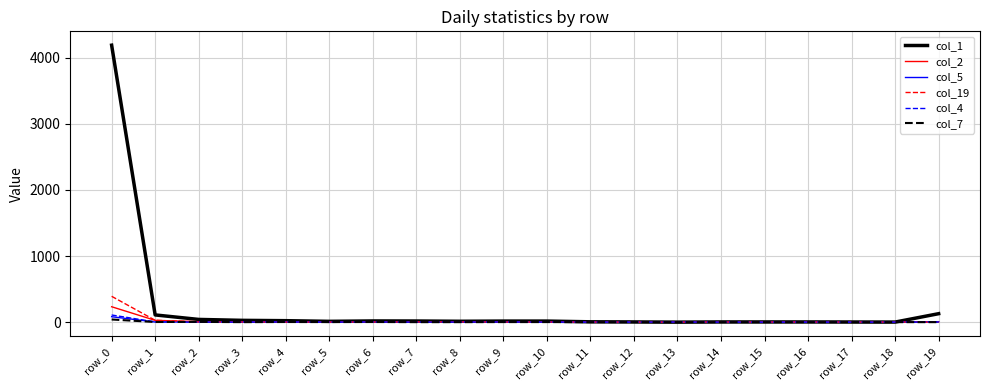

The value of col_5 at row_5 is 0. True or false?

True